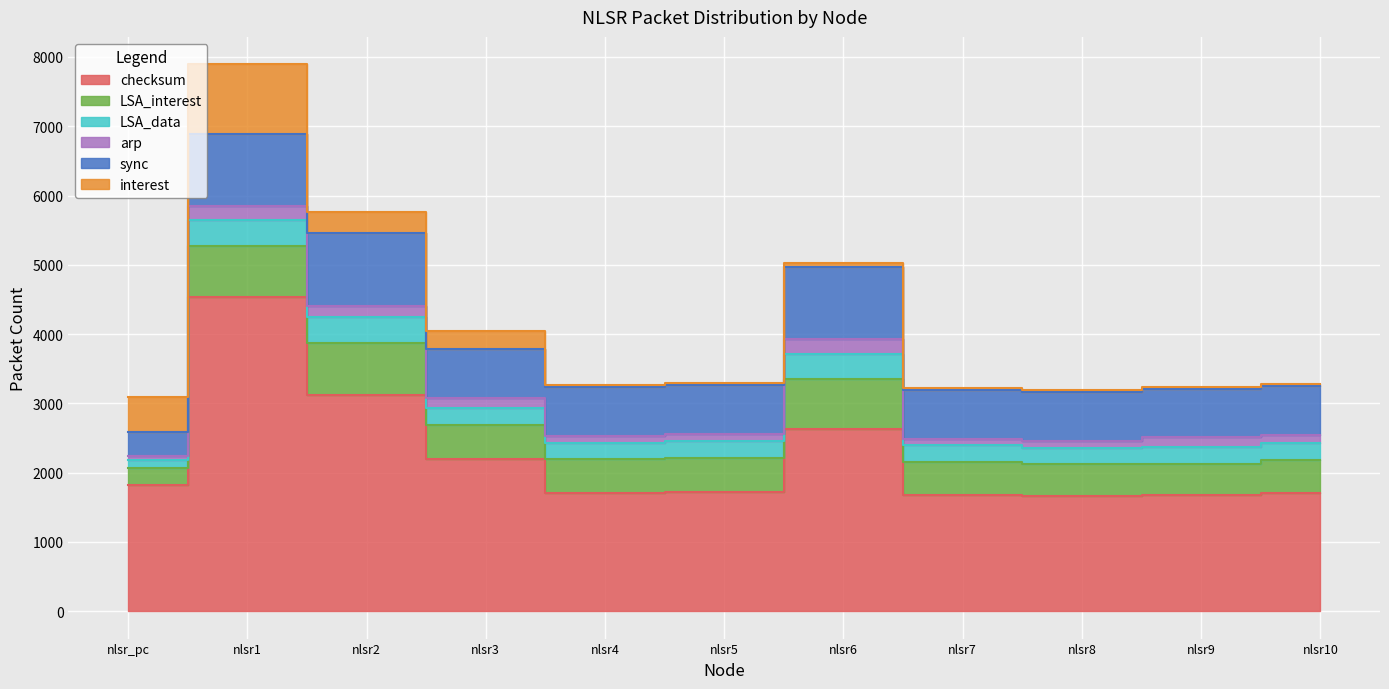

True or false: LSA_data and checksum intersect in this chart.

False